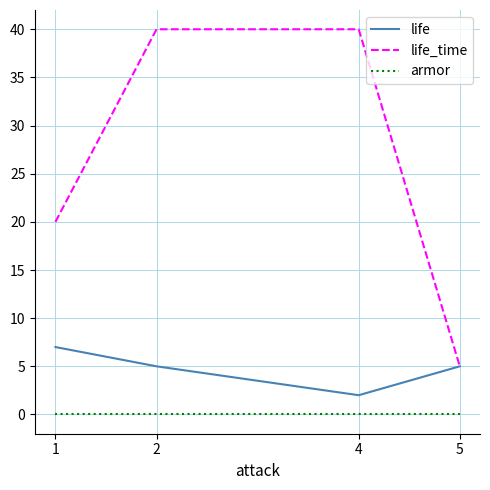

True or false: life_time has a value of 20 at 1.

True